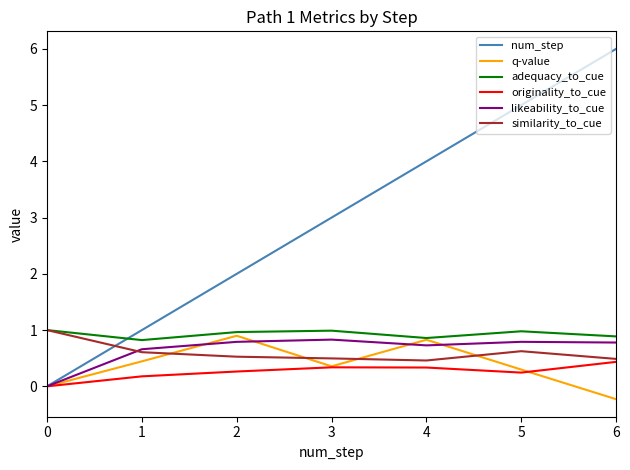

Which series has the widest spread of values?

num_step